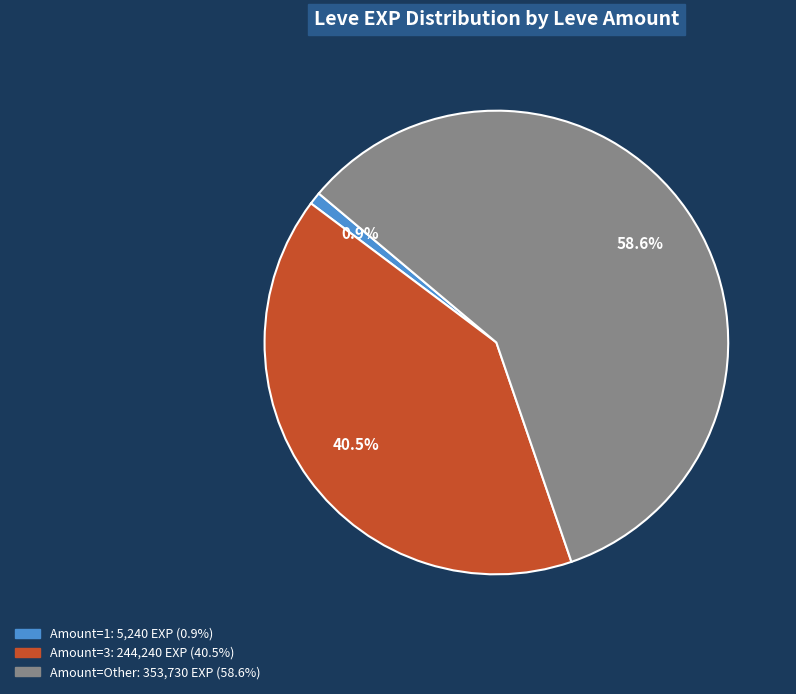

Count the number of slices in the pie.

3